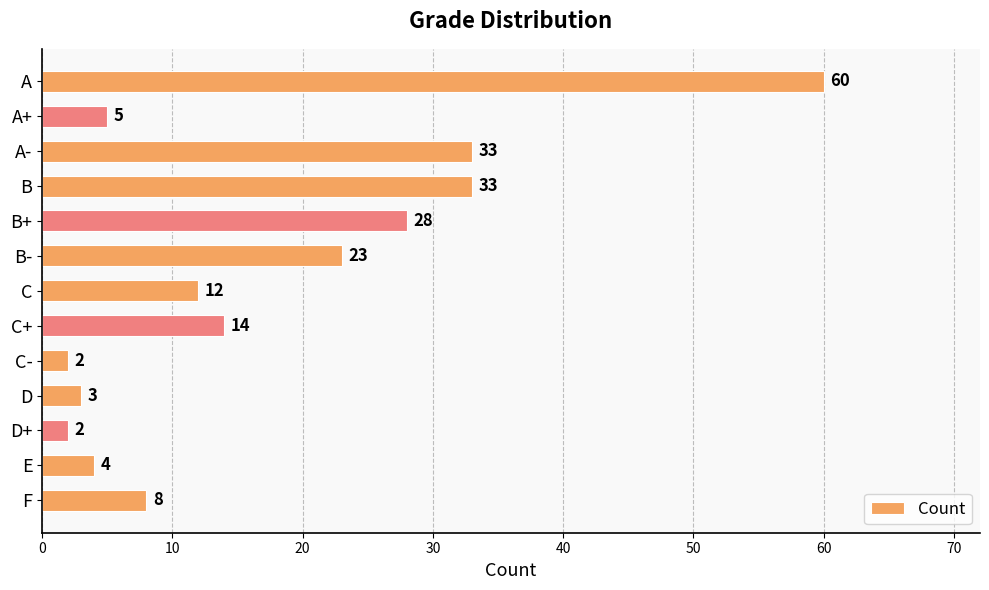

Reading bottom to top, extract all data points from this chart.

F=8	E=4	D+=2	D=3	C-=2	C+=14	C=12	B-=23	B+=28	B=33	A-=33	A+=5	A=60